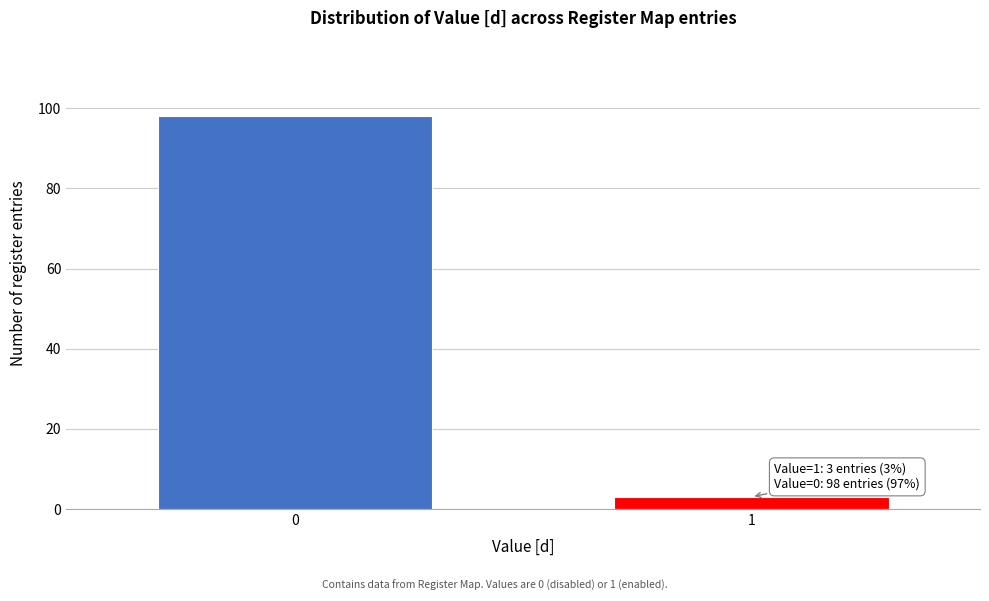

Reading left to right, list all the values displayed in this chart.

0=98	1=3